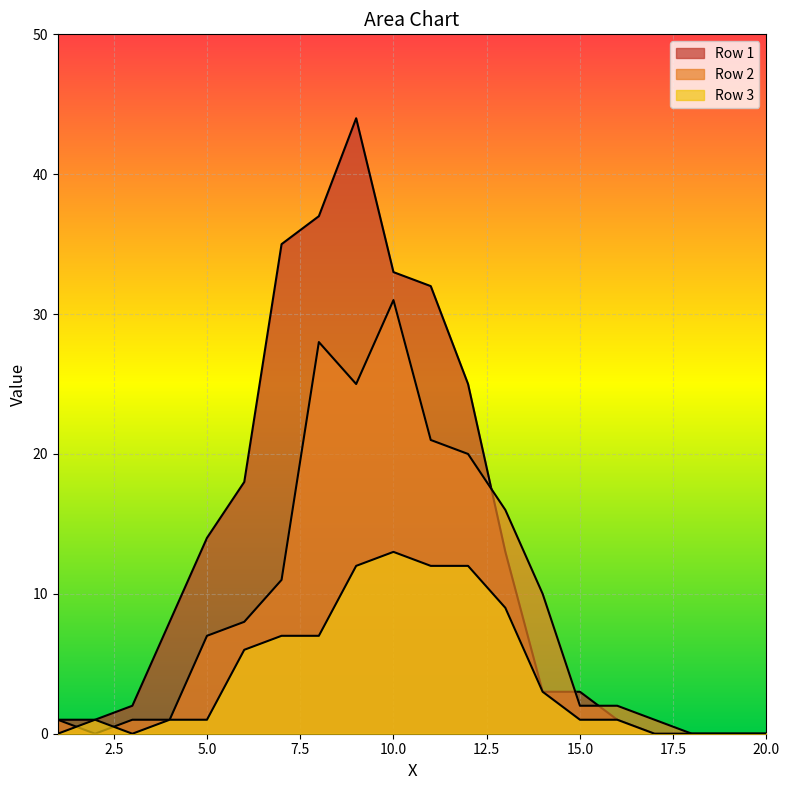

The value of Row 1 at 9 is 44. True or false?

True